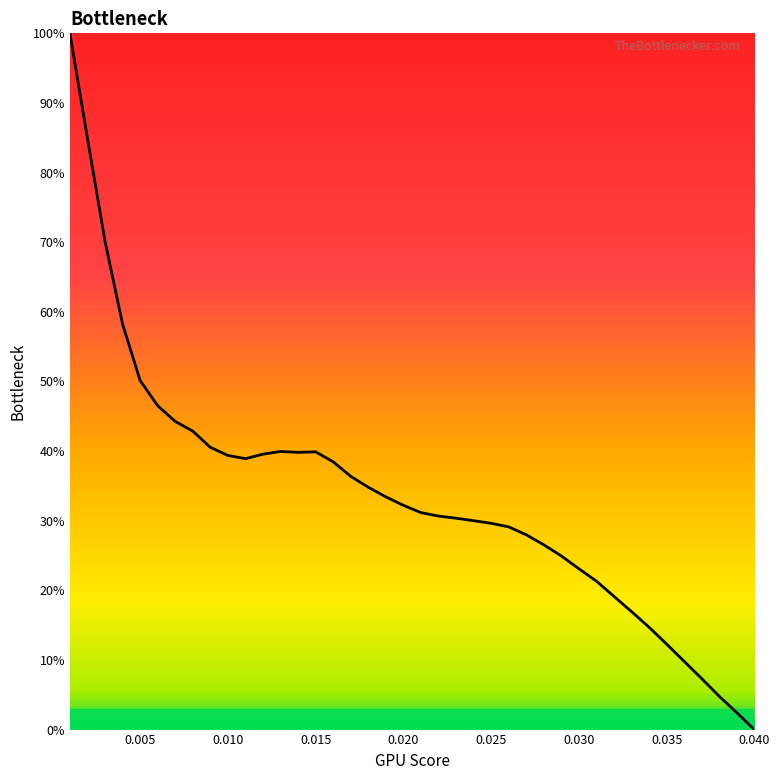

Does the chart display data point markers on the line(s)?

No